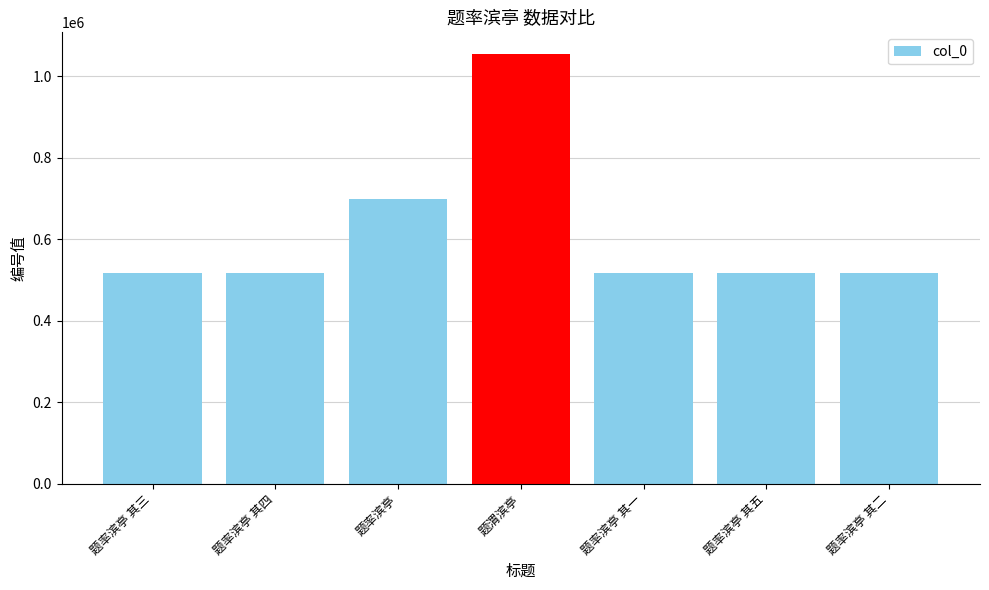

Does the chart contain stacked bars?

No